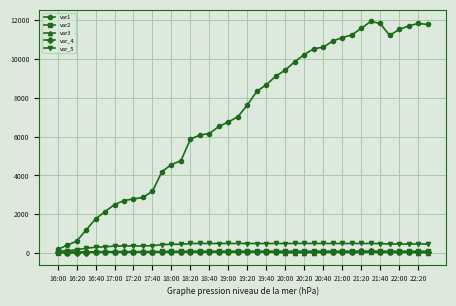

How many data points in var_5 are above 497?

20